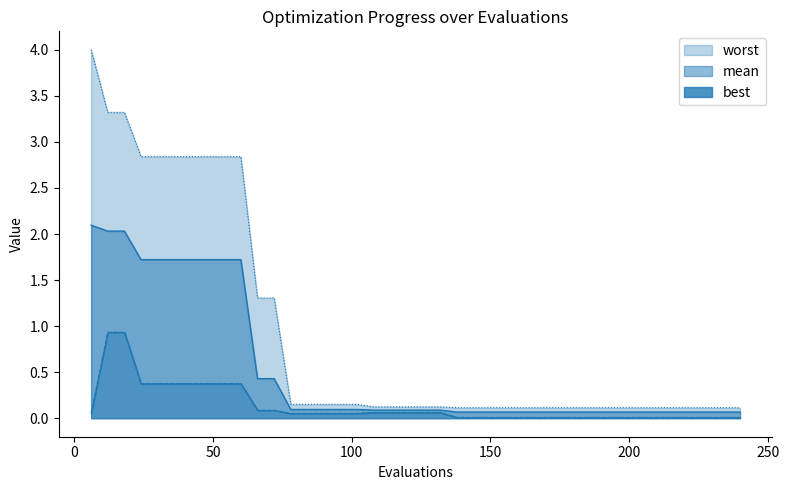

Is the value of best at 234 greater than the value of mean at 240?

No